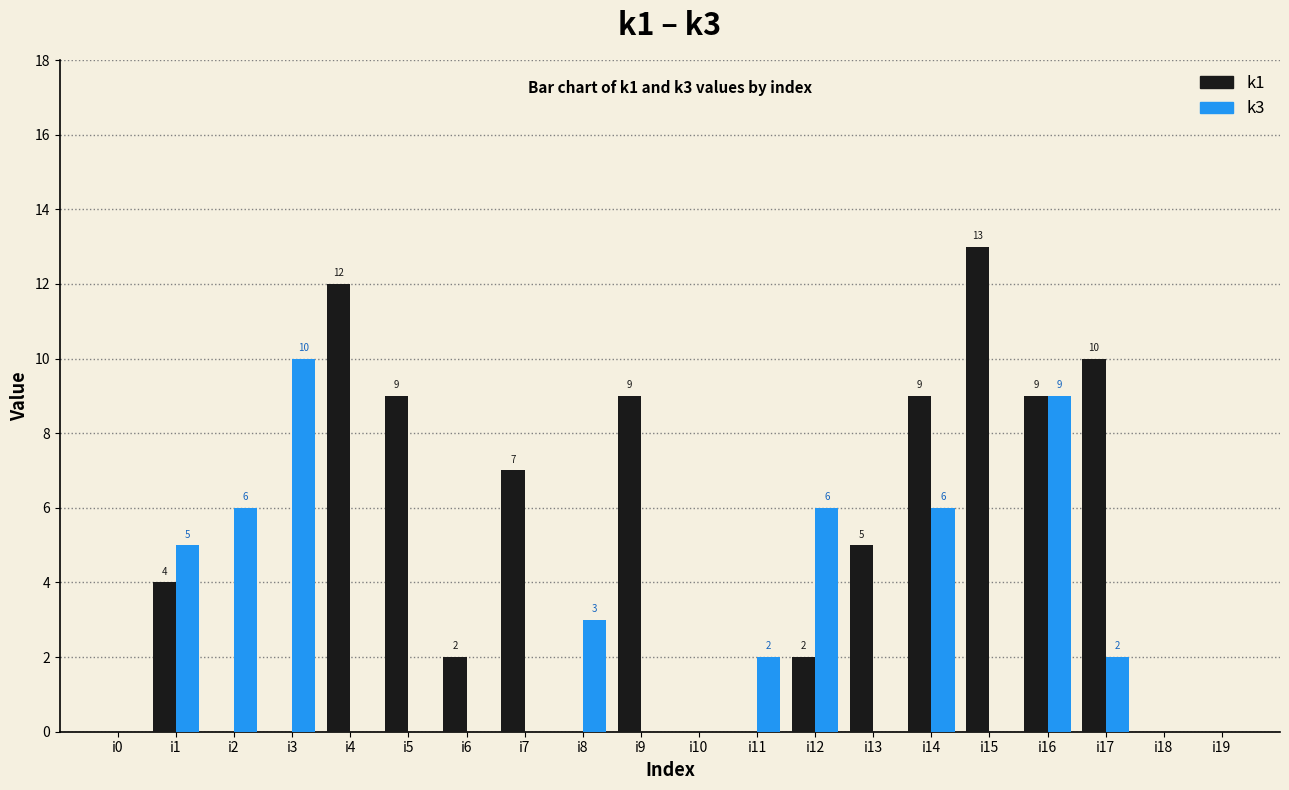

Reading left to right, list all the values displayed in this chart.

k1: 0	4	0	0	12	9	2	7	0	9	0	0	2	5	9	13	9	10	0	0
k3: 0	5	6	10	0	0	0	0	3	0	0	2	6	0	6	0	9	2	0	0